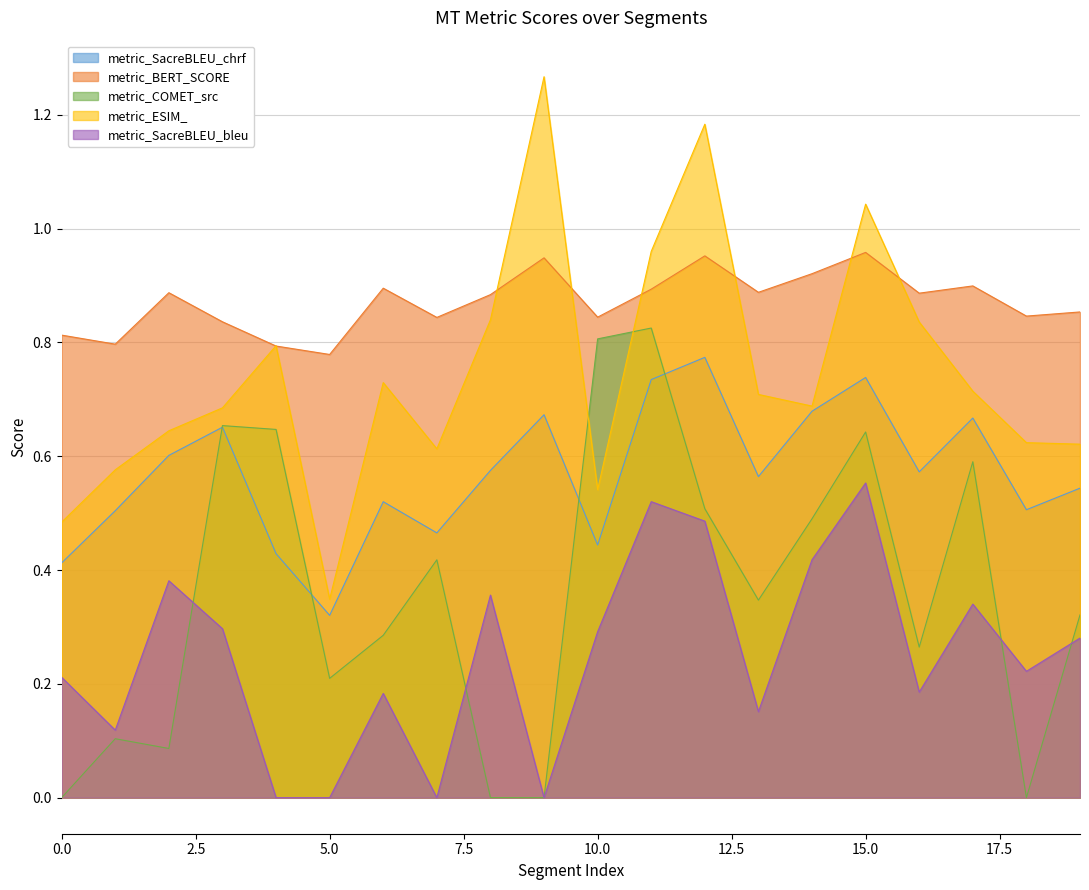

Between 1 and 16, which is larger?

16